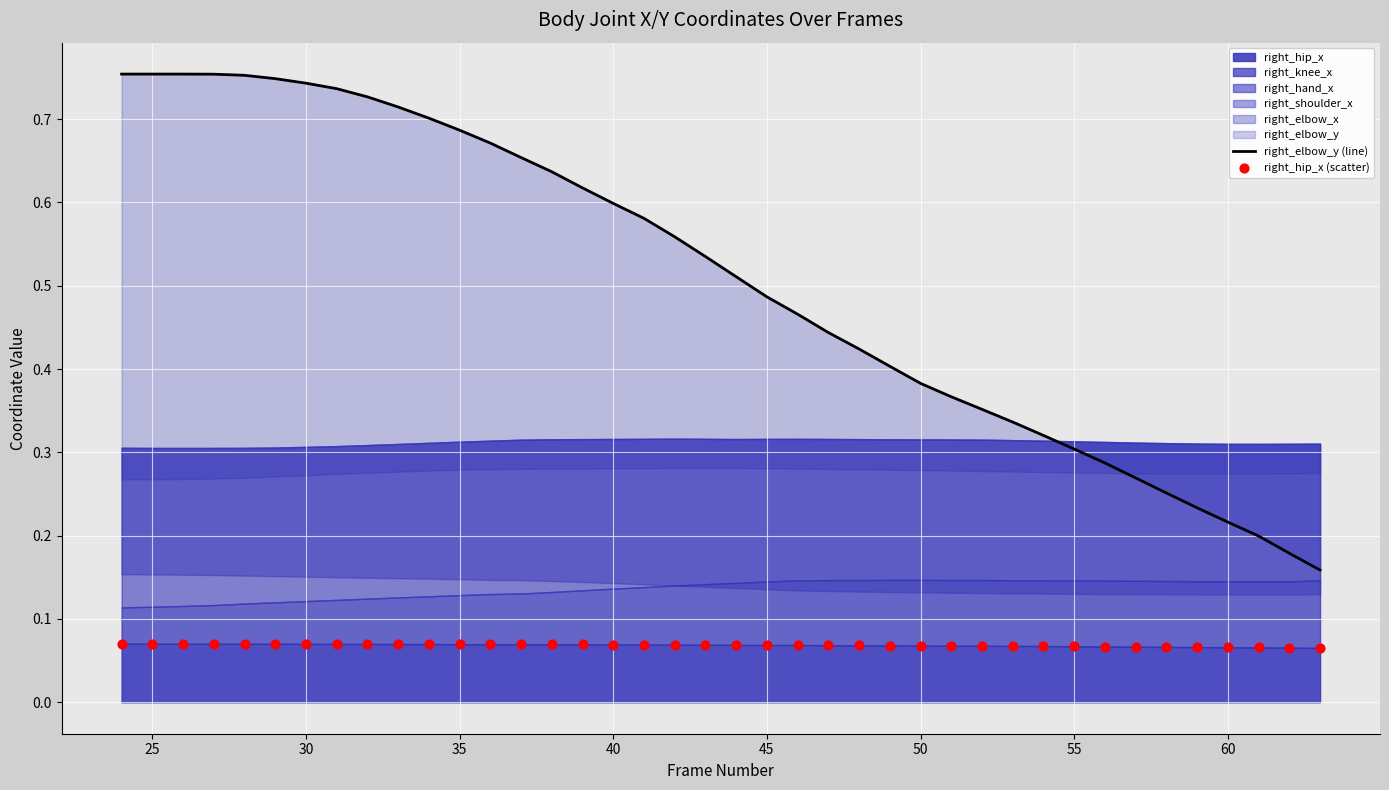

At how many categories does at least one series exceed 0?

40